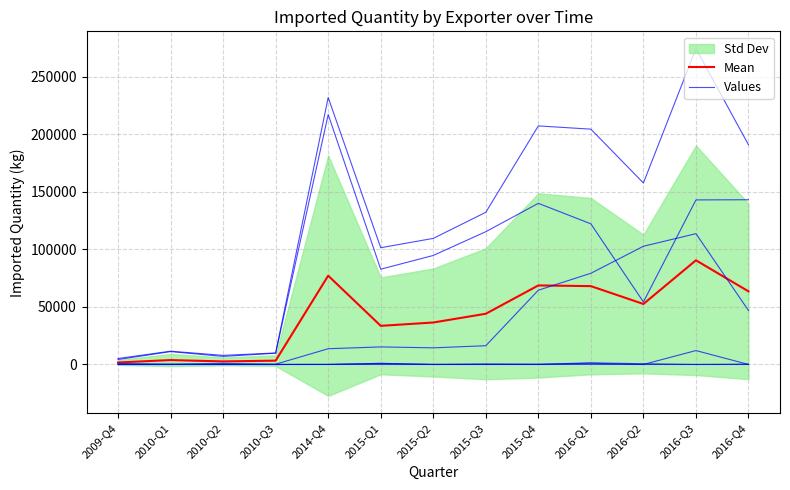

Between 2010-Q2 and 2015-Q4, which series saw the biggest shift?

Mean